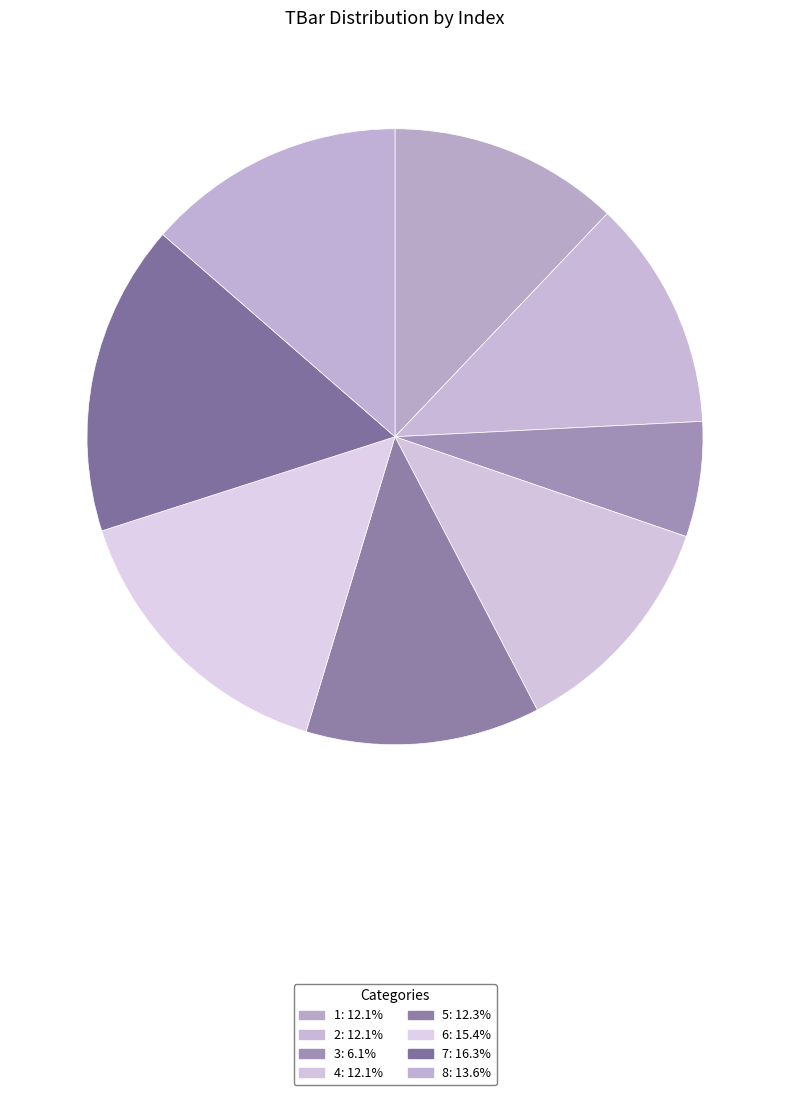

True or false: 6 accounts for 15% of the total.

True